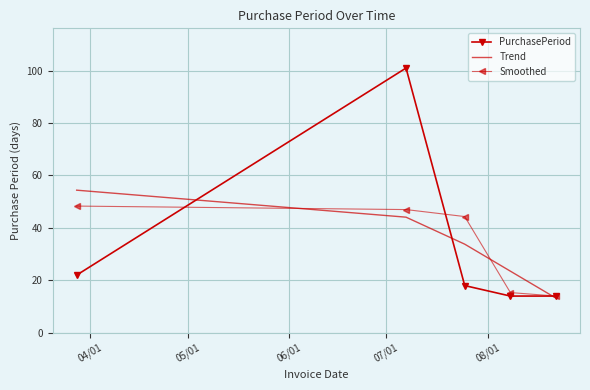

Which series has the widest spread of values?

PurchasePeriod